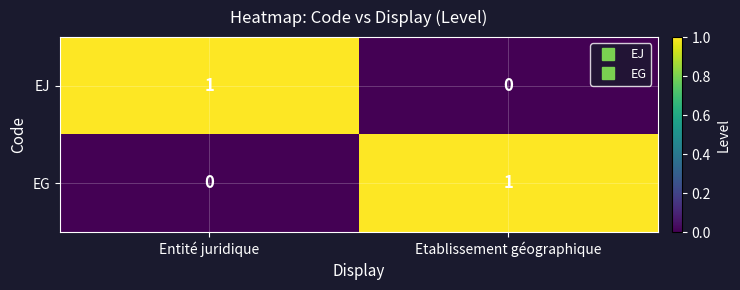

List the labels in order of EJ value, largest first.

Entité juridique, Etablissement géographique